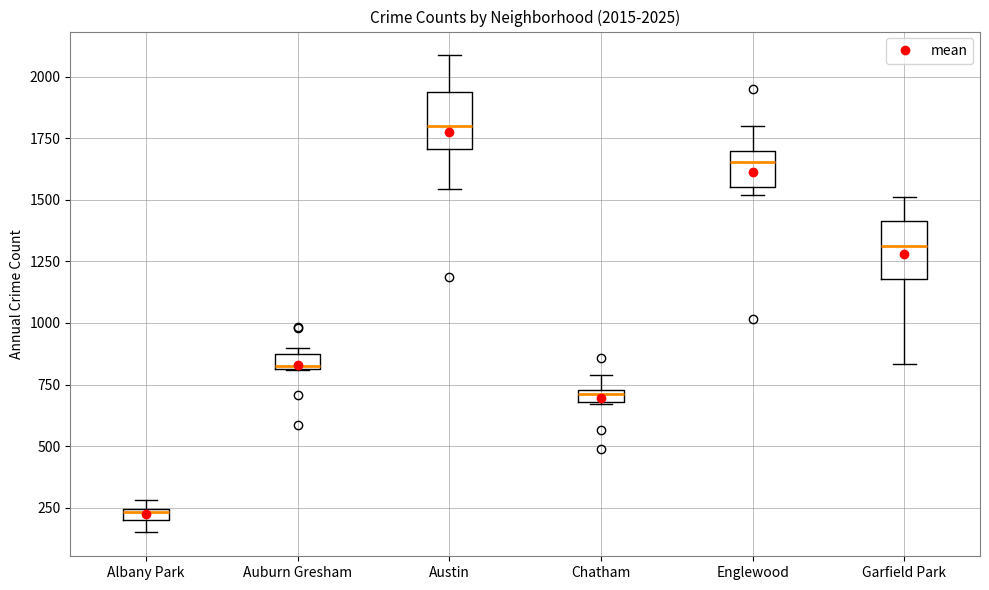

Which box has the lowest median line?

Albany Park